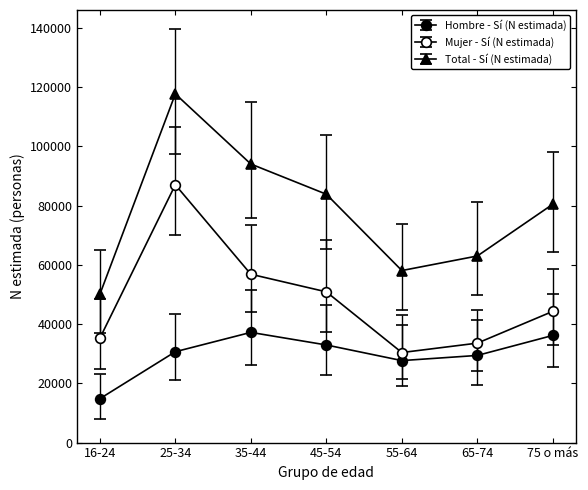

What is the sum of the Mujer - Sí (N estimada) values at 65-74 and 75 o más?

77883